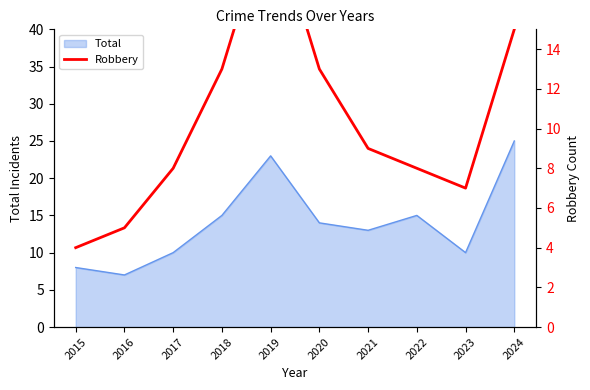

Is it true that the value at 2021 is 9?

True